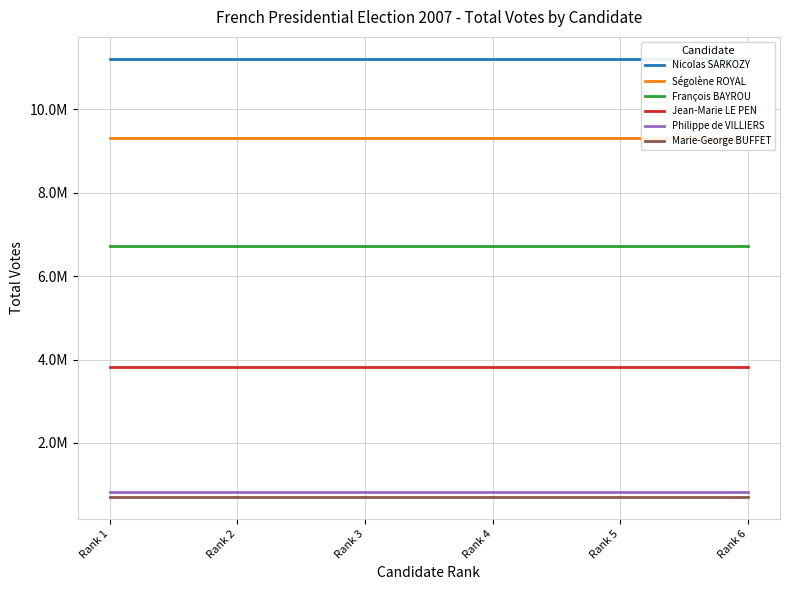

What is the average value of the Ségolène ROYAL series?

9321994